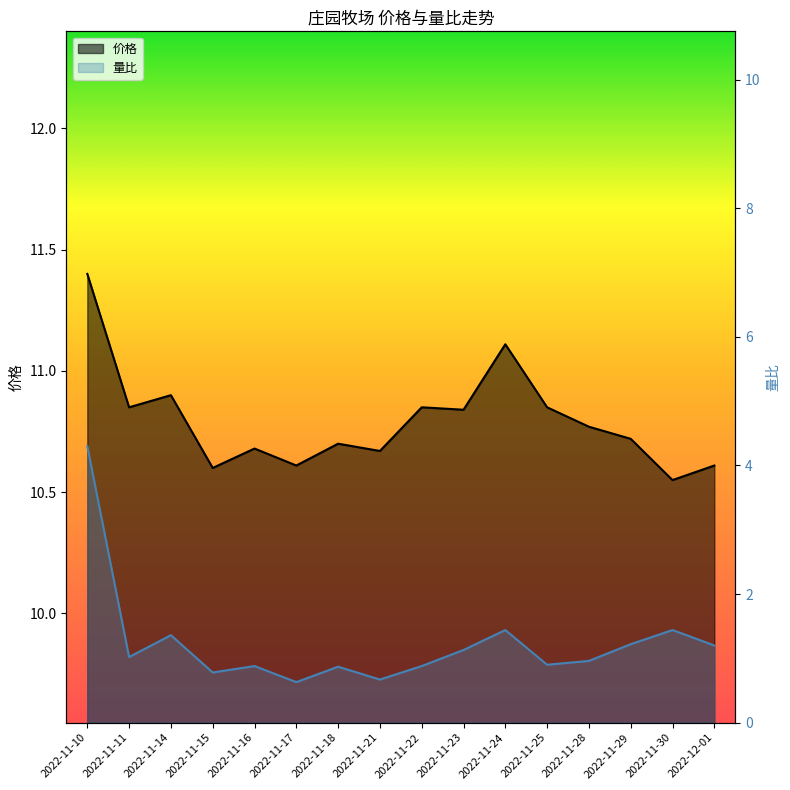

What is the difference between the 量比 values at 2022-11-11 and 2022-11-25?

0.1